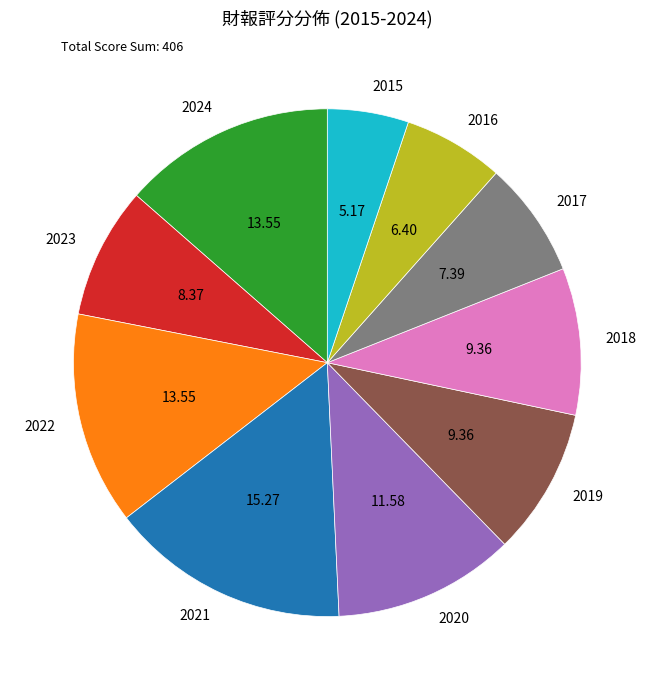

Is 2015 the majority of the pie?

No